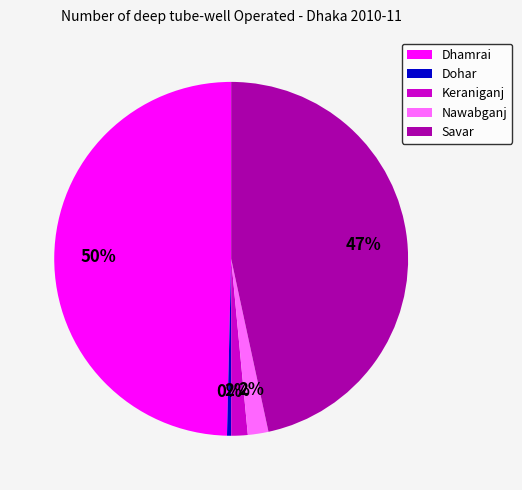

Which category has the biggest portion of the pie?

Dhamrai